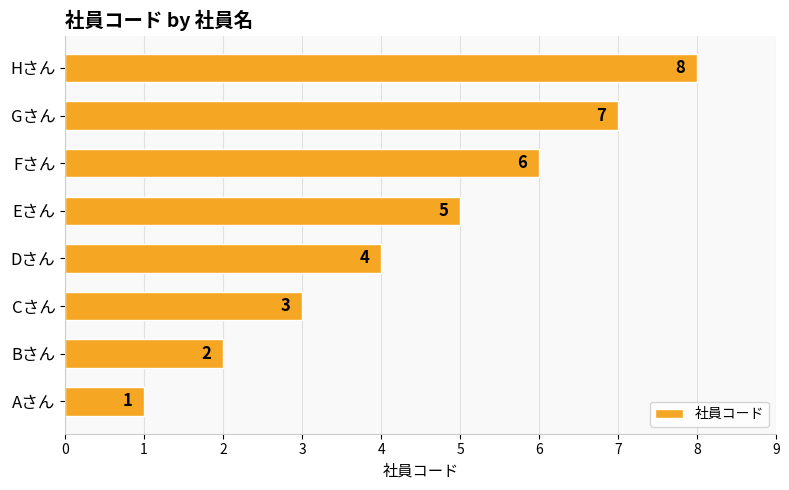

What is the ratio of the value at Cさん to the value at Fさん?

0.5